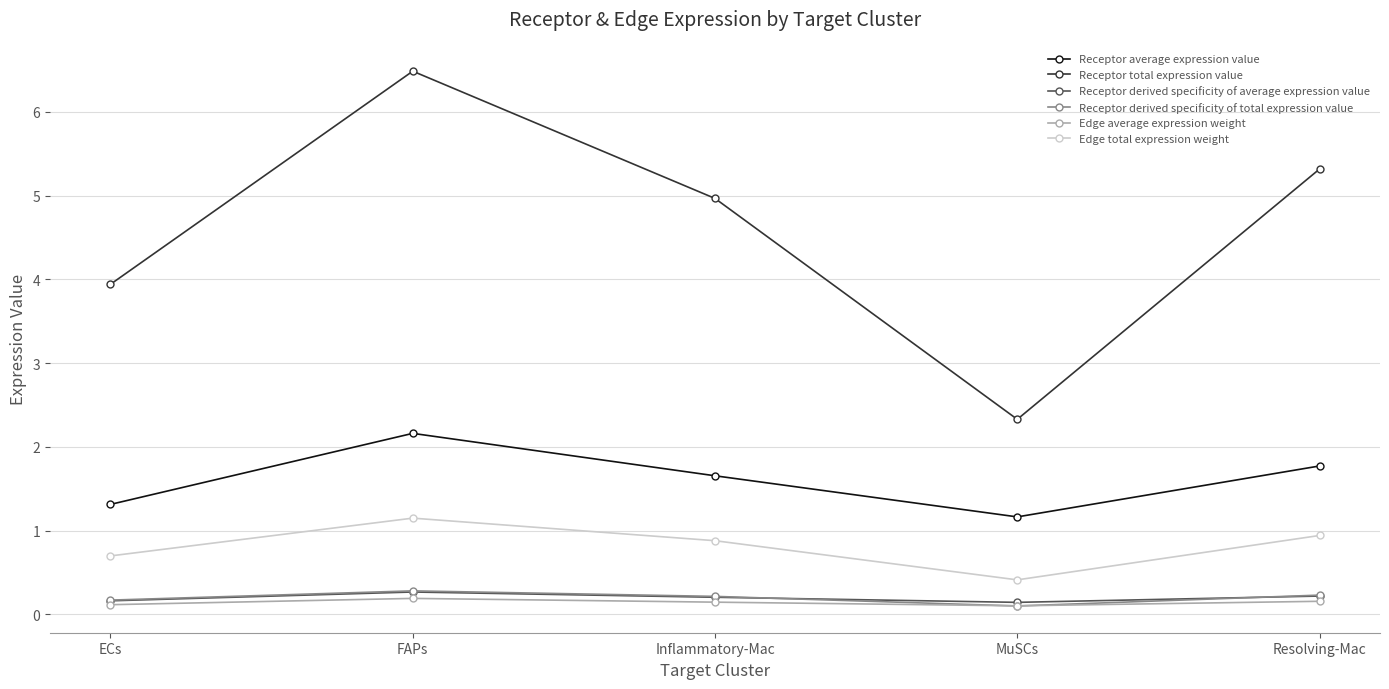

What is the maximum value shown in the chart?

6.5